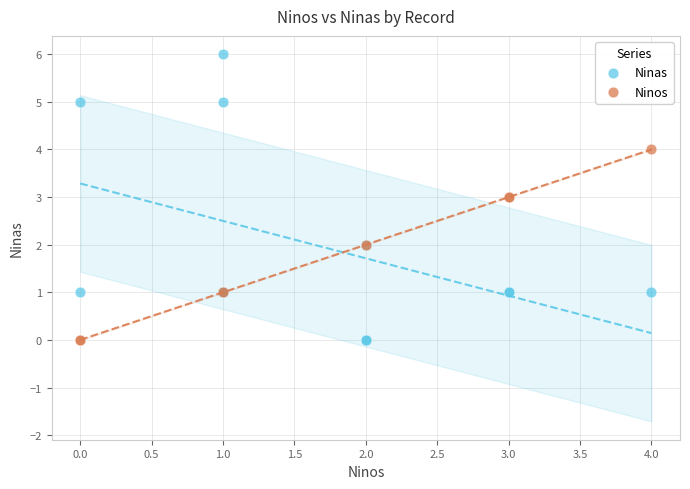

Which series reaches the maximum Y coordinate?

Ninas